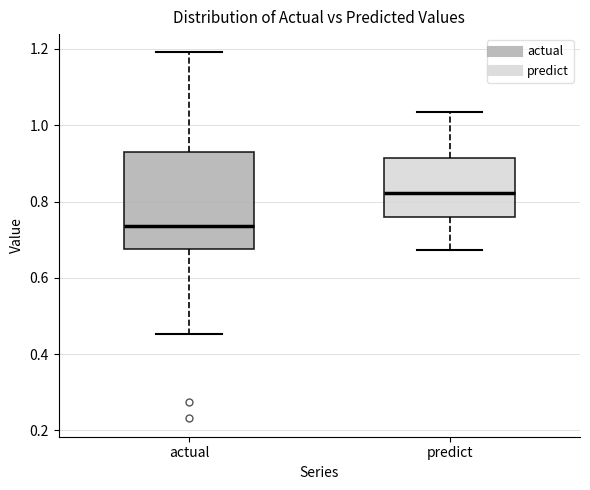

Reading left to right, read every box against the y-axis: the position of its median line, the range the box covers, and the ends of its whiskers. The values are not printed on the chart, so give them approximately, as read against the axis.

actual: median 0.74, box 0.68 to 0.92, whiskers 0.46 to 1.20
predict: median 0.82, box 0.76 to 0.92, whiskers 0.68 to 1.04